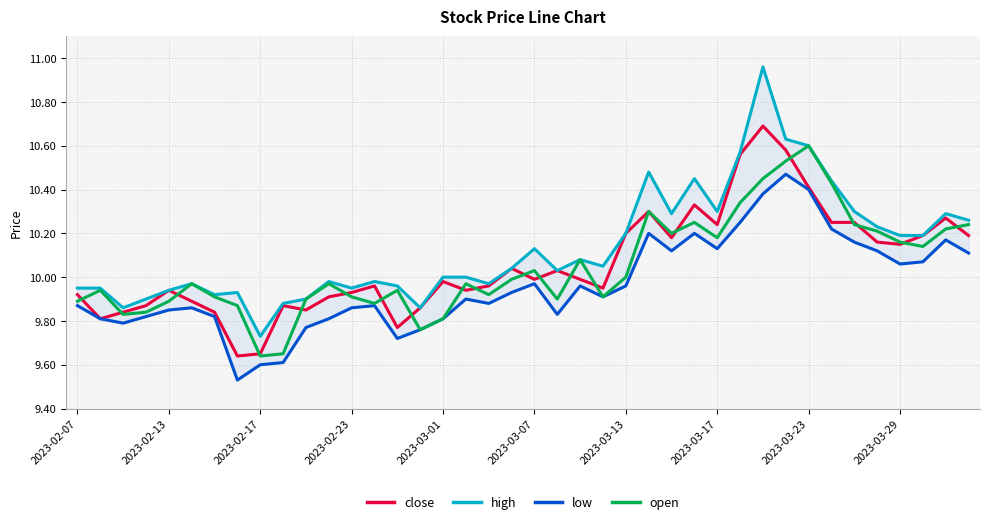

Which series has the widest spread of values?

high